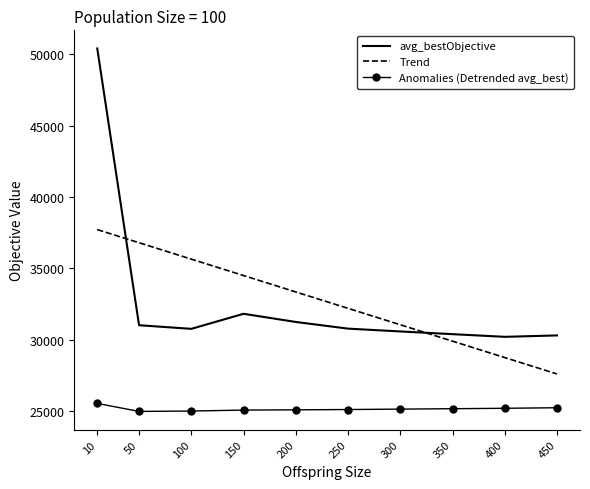

What is the maximum value shown in the chart?

50410.3